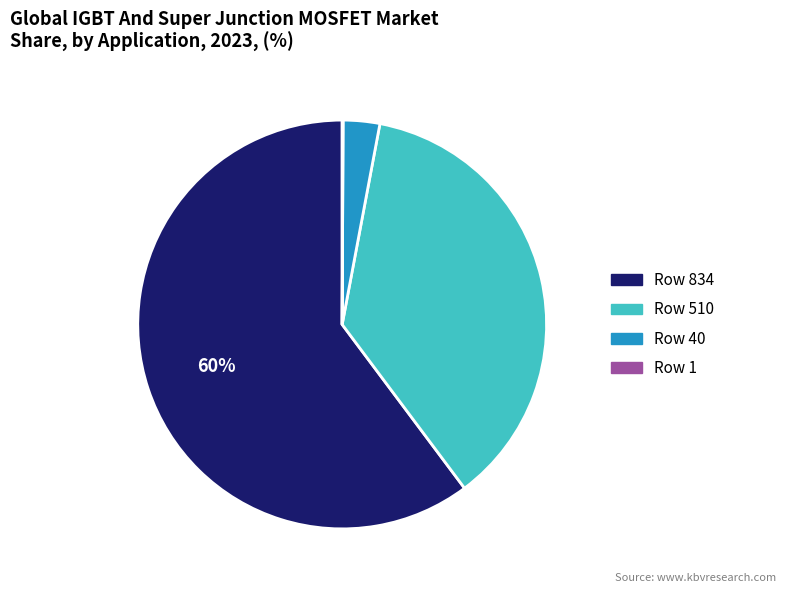

Is there a majority slice in this chart?

Yes